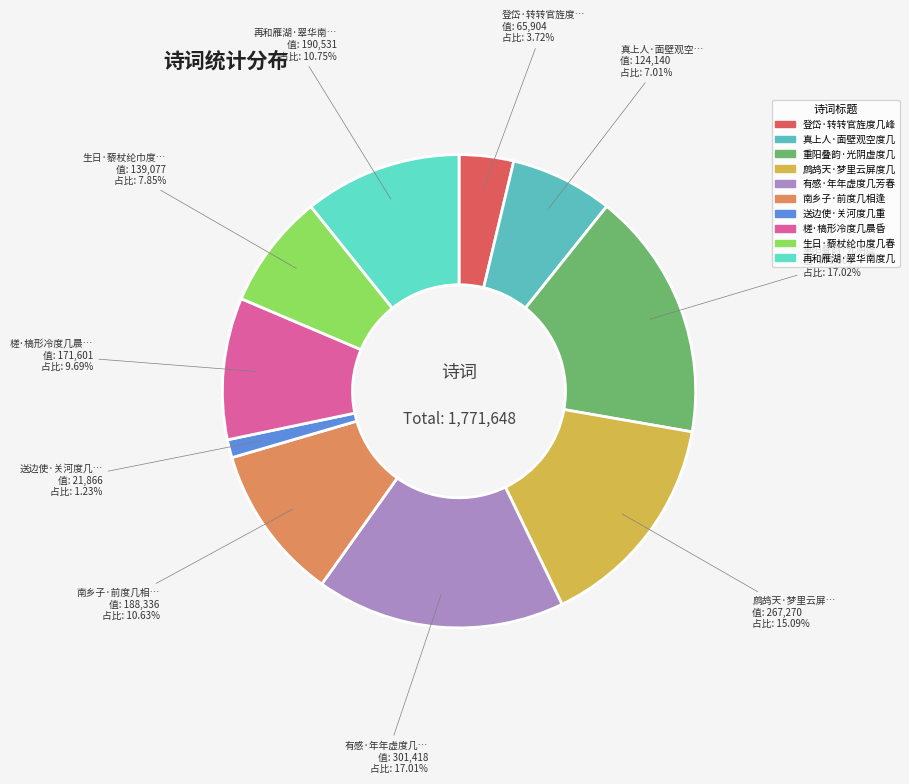

Count the number of slices in the pie.

10